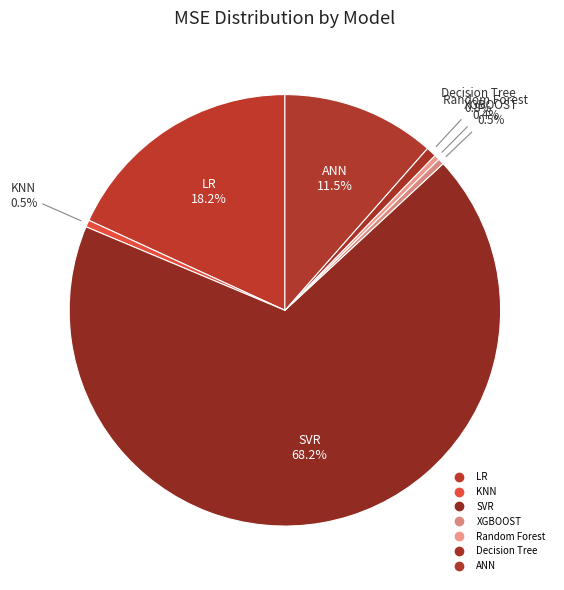

Rank the categories by value from highest to lowest.

SVR, LR, ANN, Decision Tree, KNN, XGBOOST, Random Forest